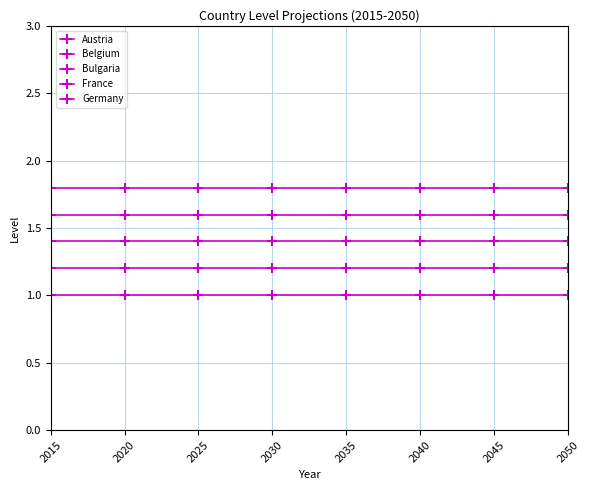

Reading left to right, extract all data points from this chart.

Austria: 1.0	1.0	1.0	1.0	1.0	1.0	1.0	1.0
Belgium: 1.2	1.2	1.2	1.2	1.2	1.2	1.2	1.2
Bulgaria: 1.4	1.4	1.4	1.4	1.4	1.4	1.4	1.4
France: 1.6	1.6	1.6	1.6	1.6	1.6	1.6	1.6
Germany: 1.8	1.8	1.8	1.8	1.8	1.8	1.8	1.8